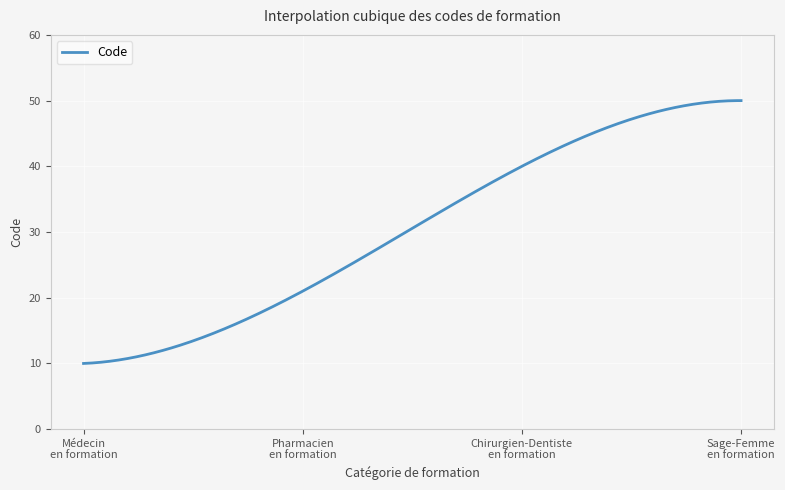

What is the difference between the maximum and minimum values?

40.0